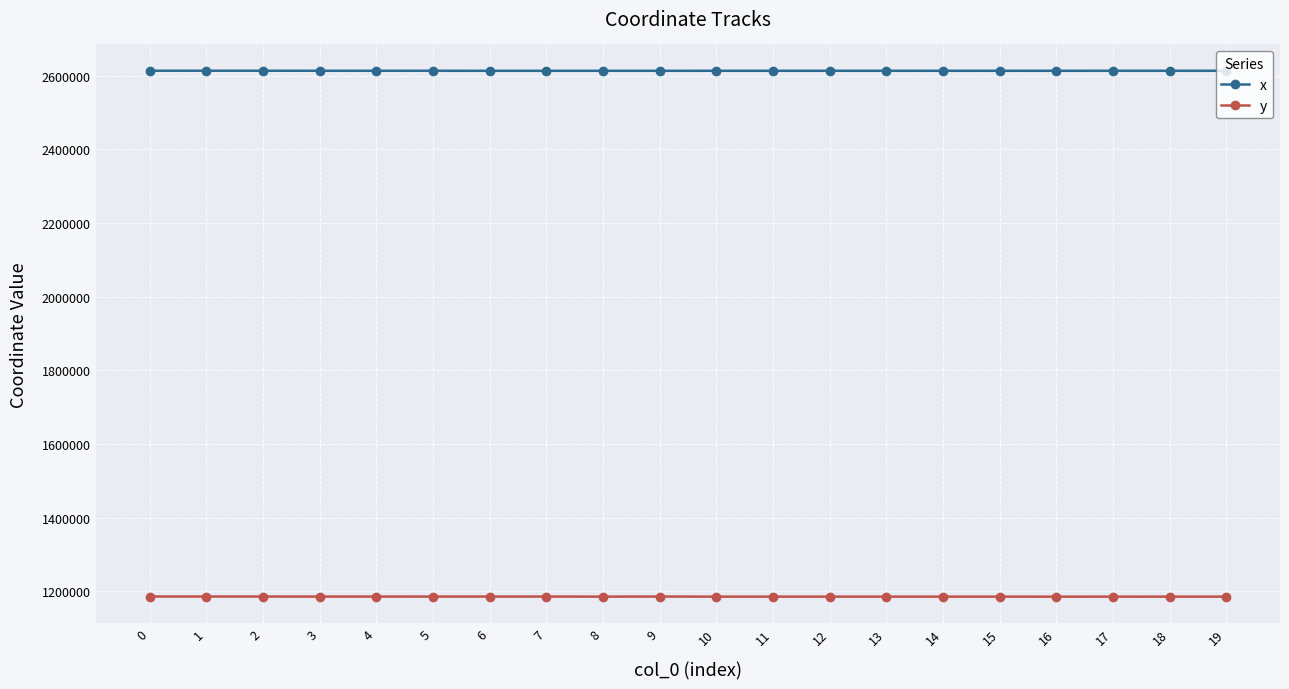

True or false: y and x intersect in this chart.

False